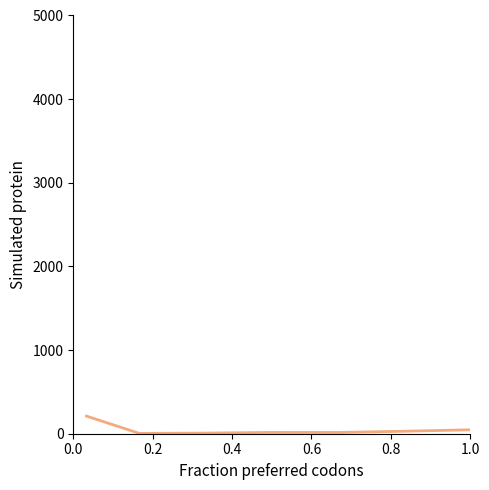

What is the greatest value displayed?

210.7